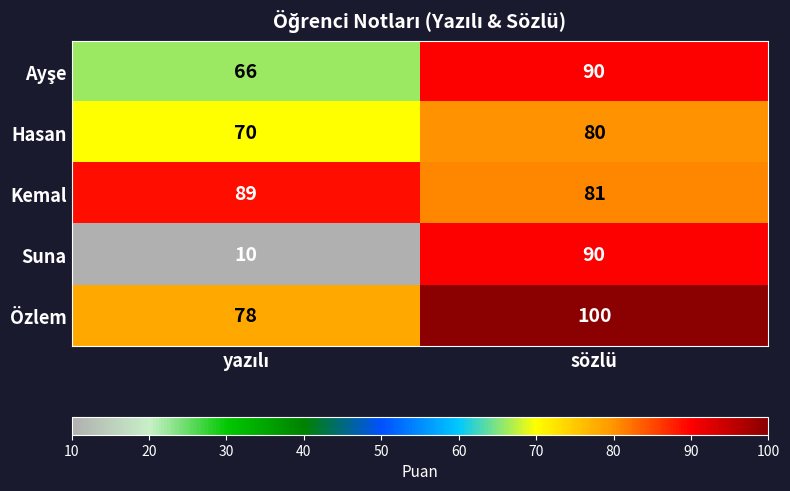

At which category does the chart reach its peak across all series?

sözlü